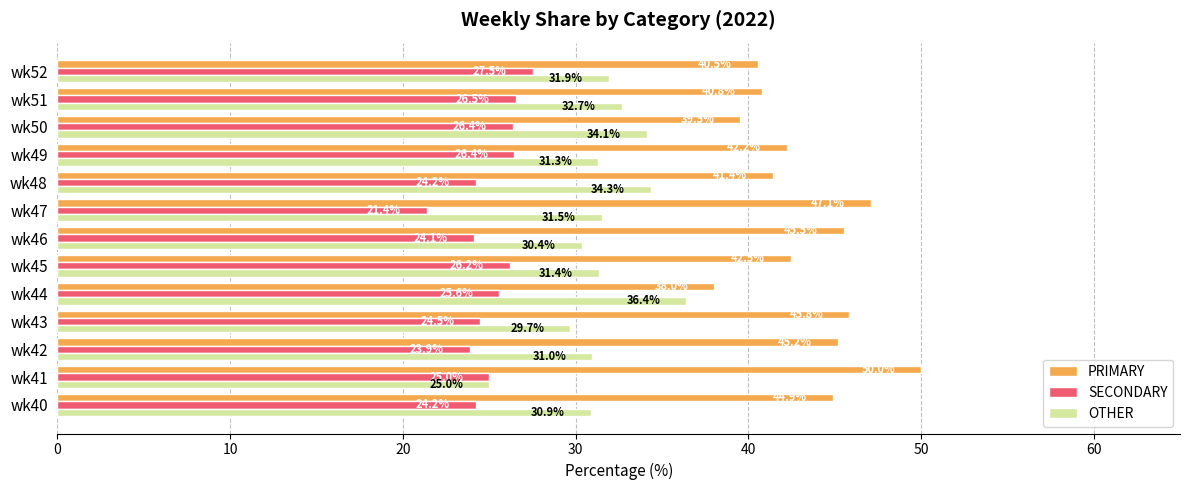

Between wk42 and wk50, which series saw the biggest shift?

PRIMARY